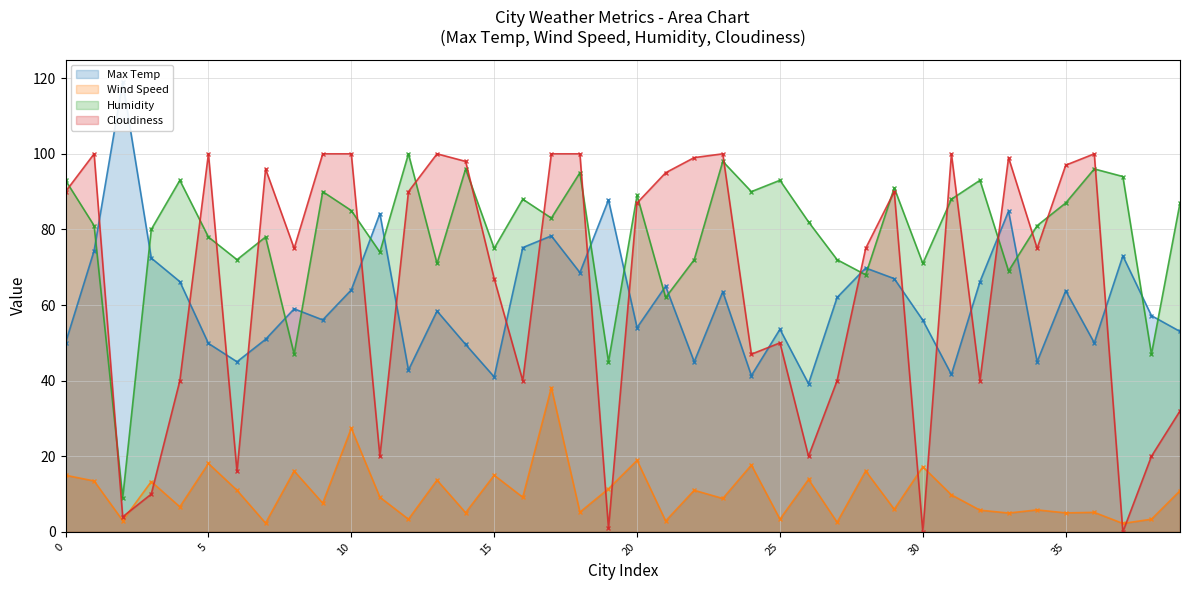

What is the sum of the Humidity values at 37 and 36?

190.0